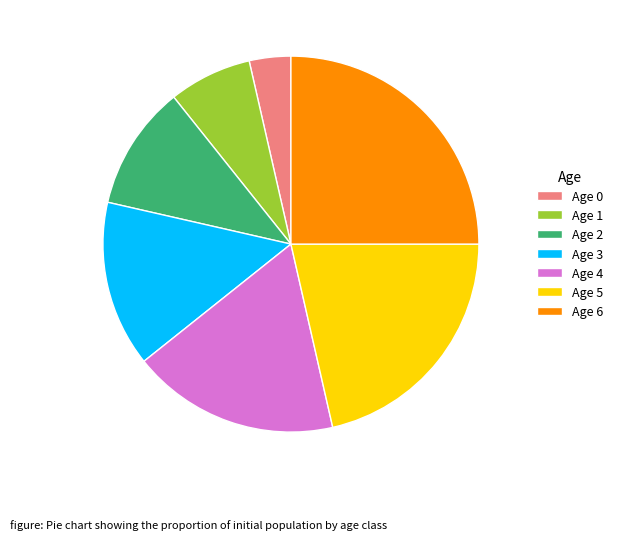

Is it true that Age 3 is 24% of the pie?

False